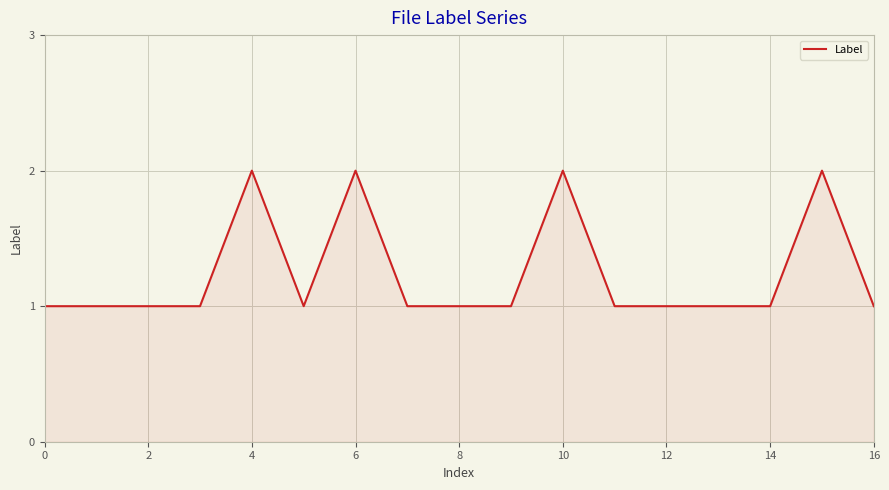

How many lines are shown in the chart?

1